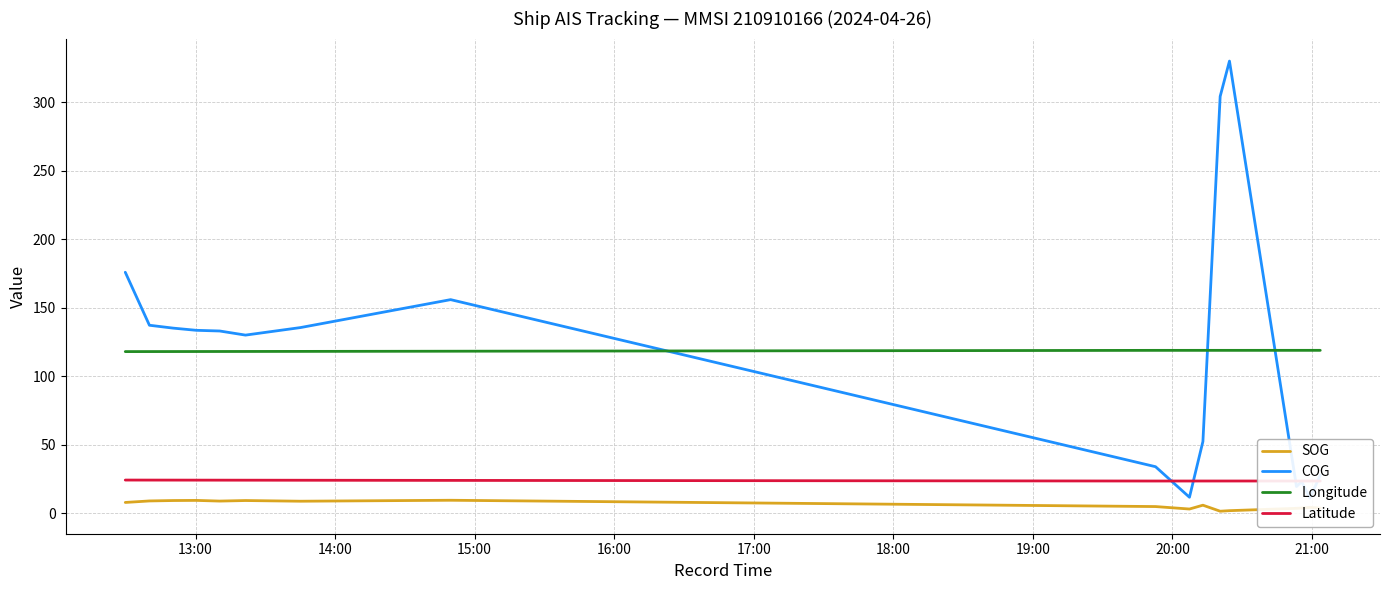

What is the value of the COG point at the 17th from the left?

27.7